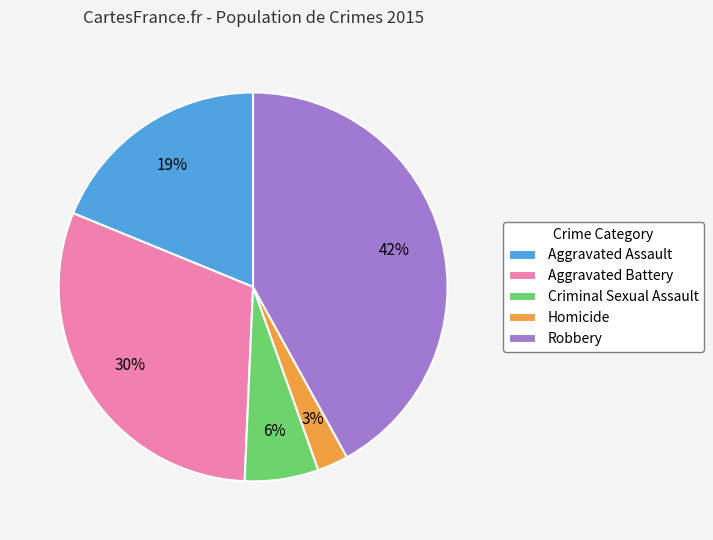

Is Homicide the majority of the pie?

No